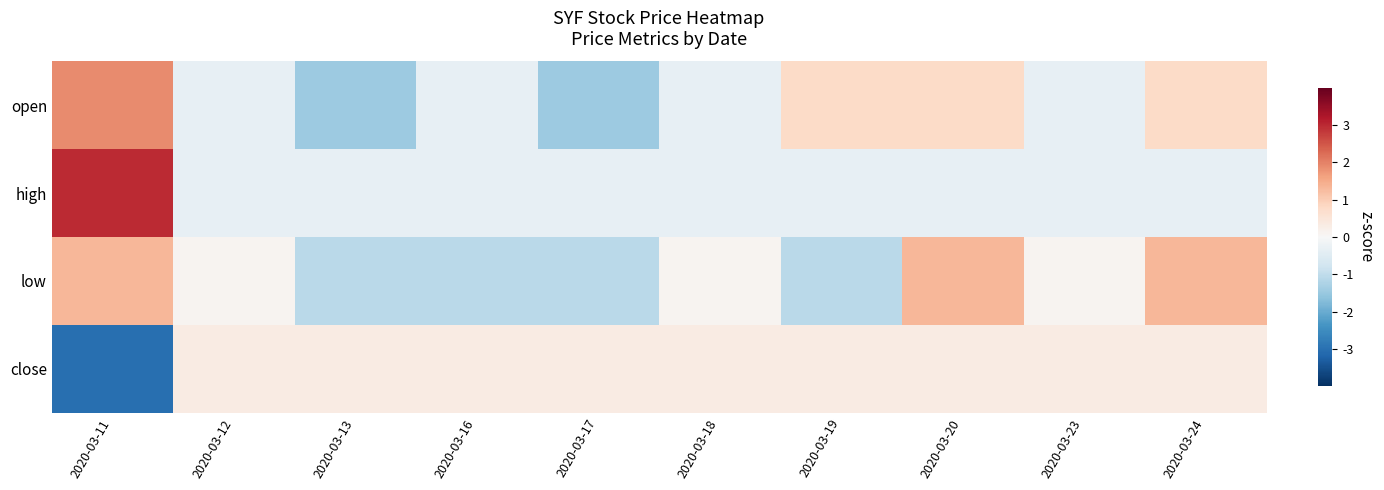

Reading left to right, what are all the values shown in this chart?

open: 2020-03-11=1.9	2020-03-12=-0.3	2020-03-13=-1.4	2020-03-16=-0.3	2020-03-17=-1.4	2020-03-18=-0.3	2020-03-19=0.8	2020-03-20=0.8	2020-03-23=-0.3	2020-03-24=0.8
high: 2020-03-11=3.0	2020-03-12=-0.3	2020-03-13=-0.3	2020-03-16=-0.3	2020-03-17=-0.3	2020-03-18=-0.3	2020-03-19=-0.3	2020-03-20=-0.3	2020-03-23=-0.3	2020-03-24=-0.3
low: 2020-03-11=1.3	2020-03-12=0.1	2020-03-13=-1.1	2020-03-16=-1.1	2020-03-17=-1.1	2020-03-18=0.1	2020-03-19=-1.1	2020-03-20=1.3	2020-03-23=0.1	2020-03-24=1.3
close: 2020-03-11=-3.0	2020-03-12=0.3	2020-03-13=0.3	2020-03-16=0.3	2020-03-17=0.3	2020-03-18=0.3	2020-03-19=0.3	2020-03-20=0.3	2020-03-23=0.3	2020-03-24=0.3